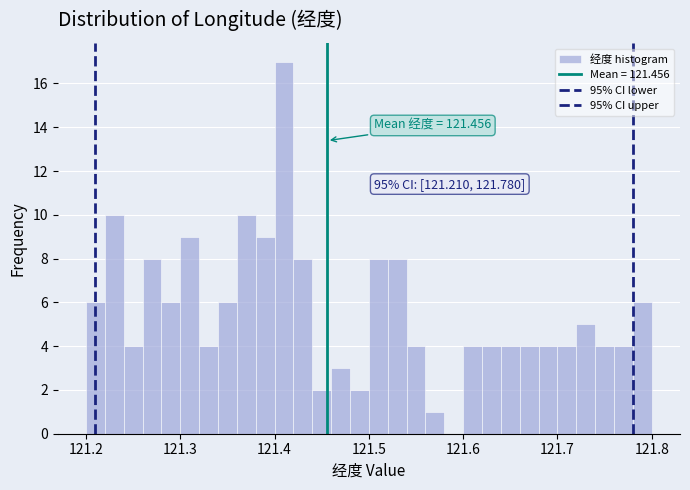

Read against the x-axis, roughly where is the centre of the tallest bar?

121.41